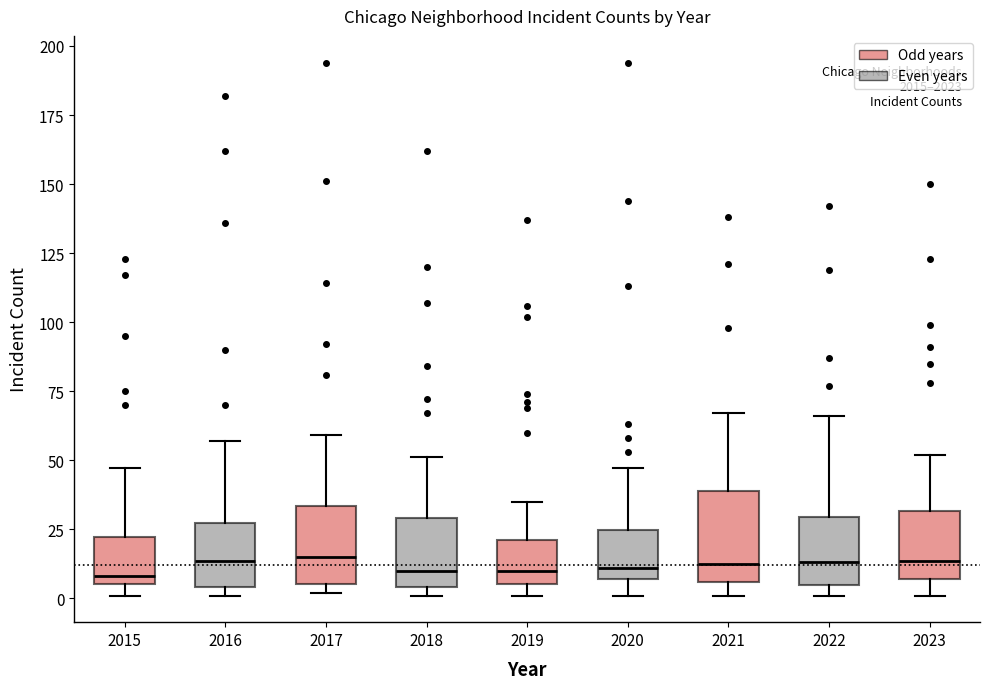

Reading left to right, read every box against the y-axis: the position of its median line, the range the box covers, and the ends of its whiskers. The values are not printed on the chart, so give them approximately, as read against the axis.

2015: median 10, box 5 to 20, whiskers 0 to 45
2016: median 15, box 5 to 25, whiskers 0 to 55
2017: median 15, box 5 to 35, whiskers 0 to 60
2018: median 10, box 5 to 30, whiskers 0 to 50
2019: median 10, box 5 to 20, whiskers 0 to 35
2020: median 10, box 5 to 25, whiskers 0 to 45
2021: median 15, box 5 to 40, whiskers 0 to 65
2022: median 15, box 5 to 30, whiskers 0 to 65
2023: median 15, box 5 to 30, whiskers 0 to 50